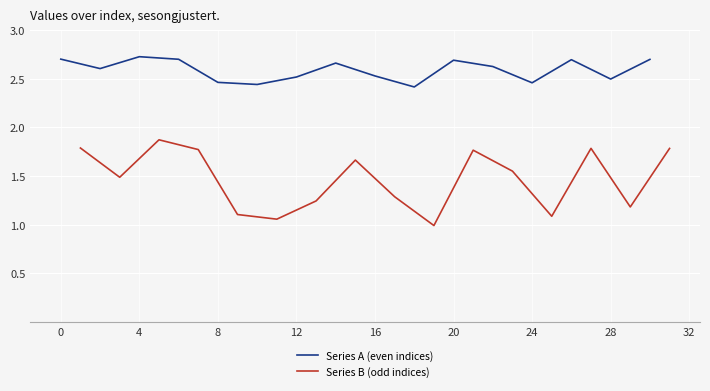

What is the highest value of the Series B (odd indices) series?

1.9